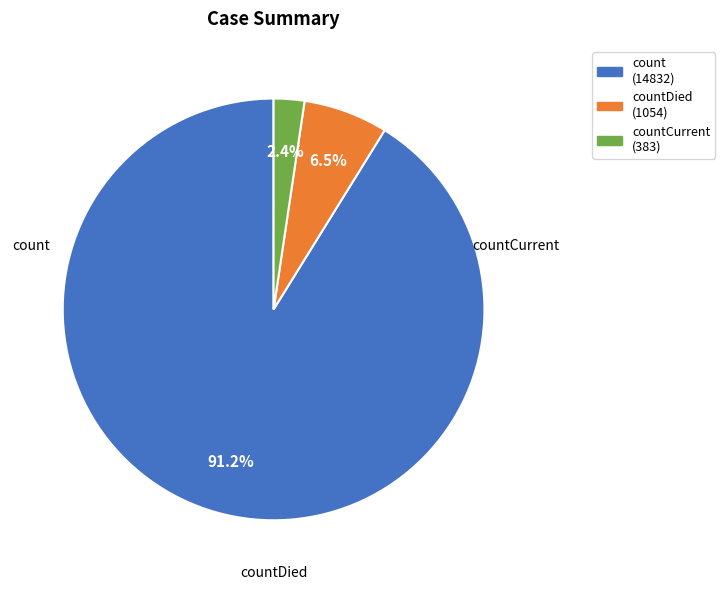

Rank the categories by value from lowest to highest.

countCurrent, countDied, count